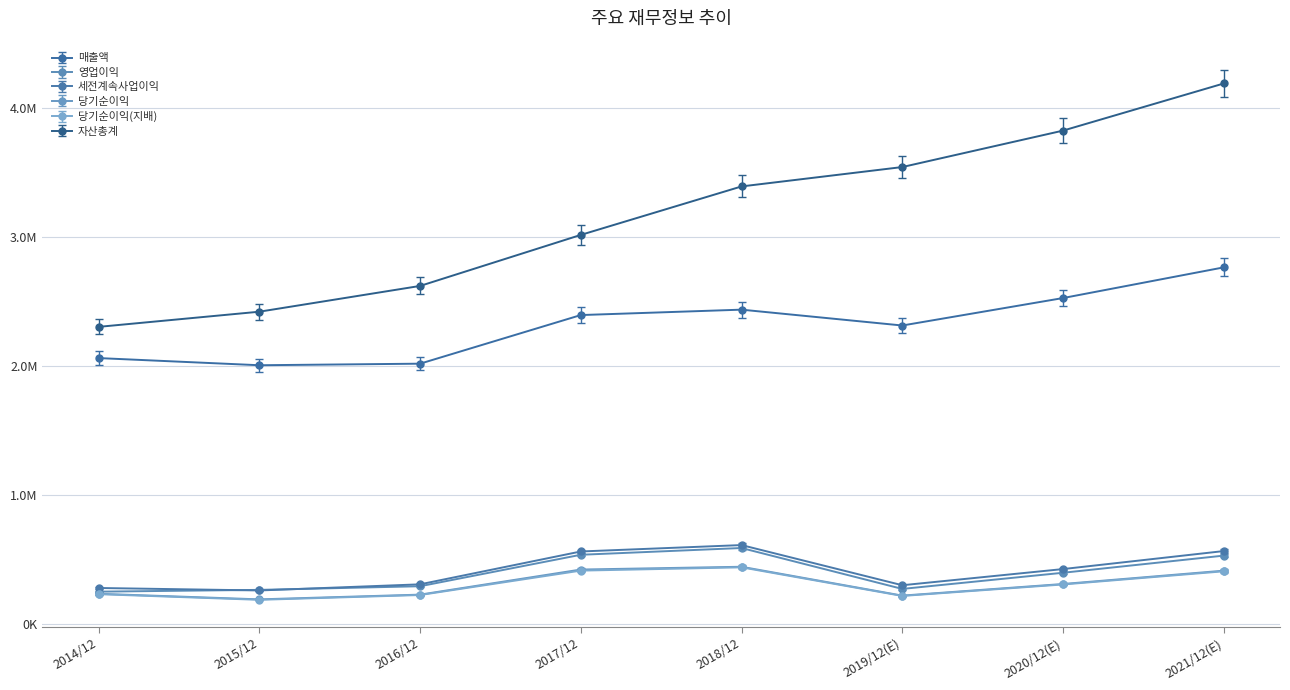

What is the spread (max minus min) of values at 2017/12?

2614411.1